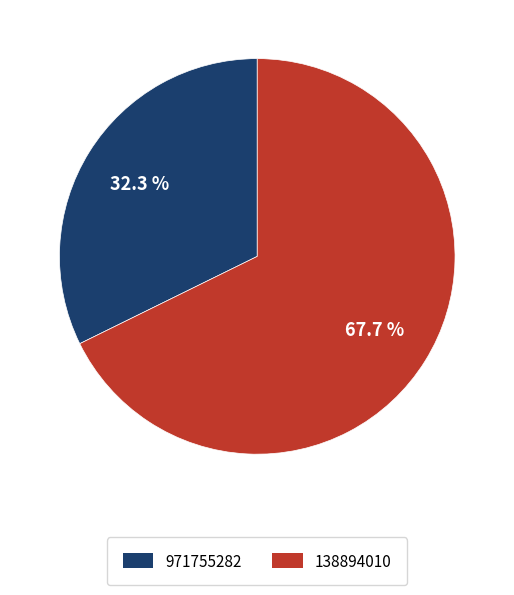

The 138894010 slice represents 68% of the pie. True or false?

True